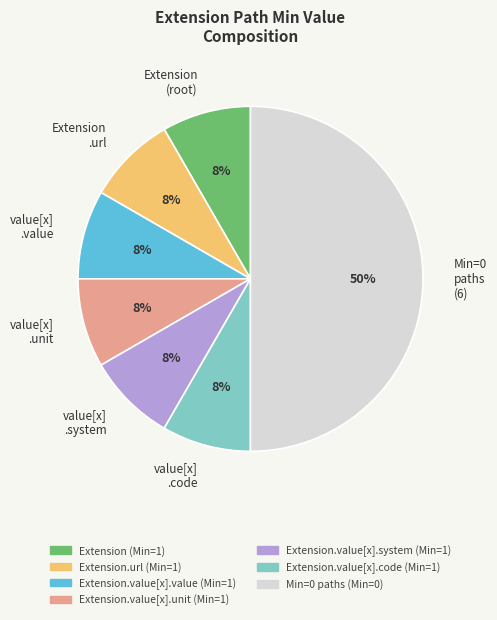

What is the majority slice?

Min=0 paths (6)